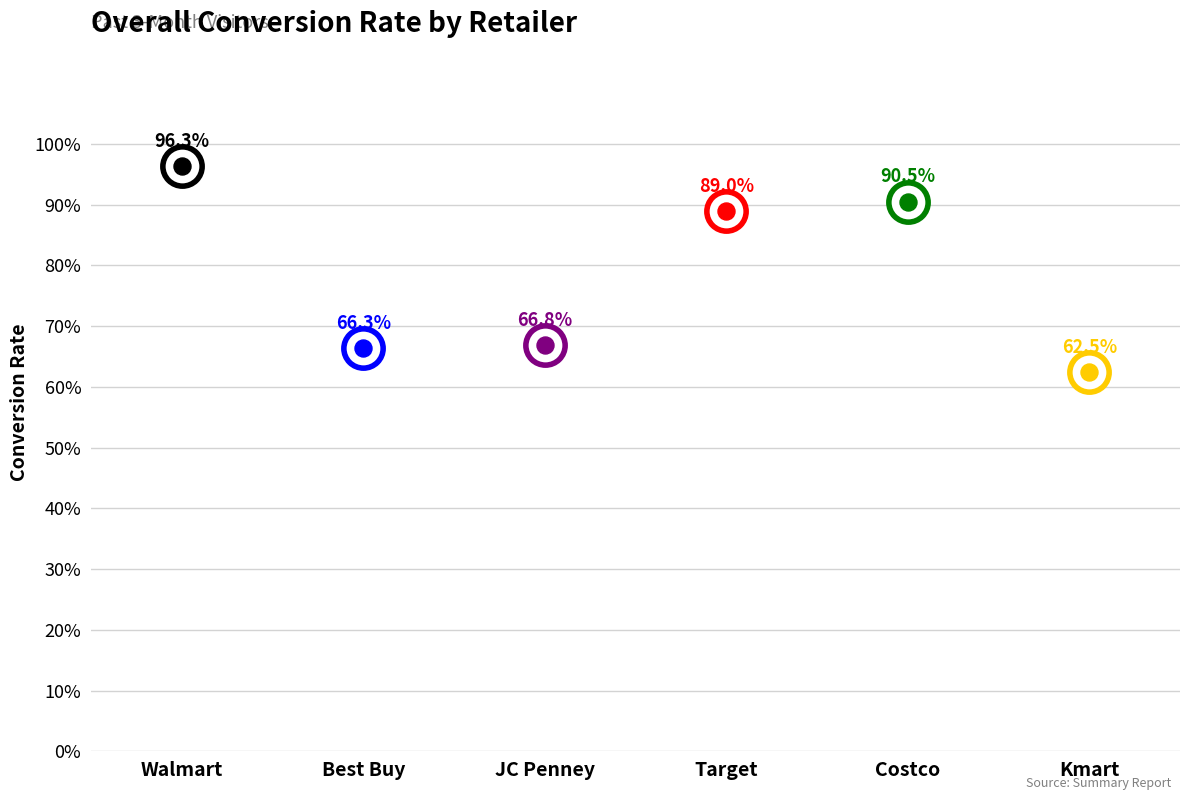

What is the change in value from Walmart to Kmart?

-0.3